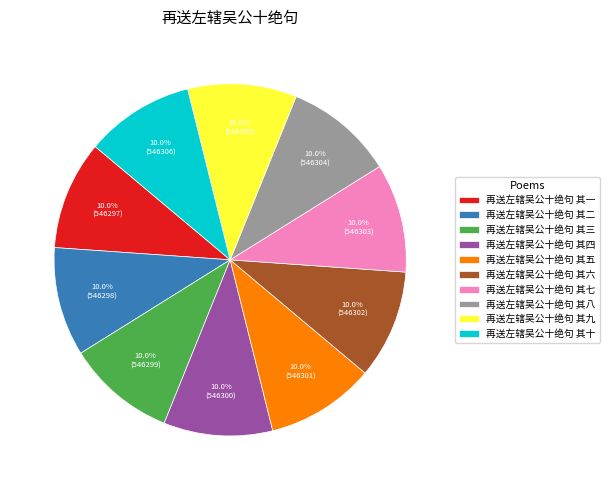

To the nearest percent, what portion does 再送左辖吴公十绝句 其十 represent?

10%